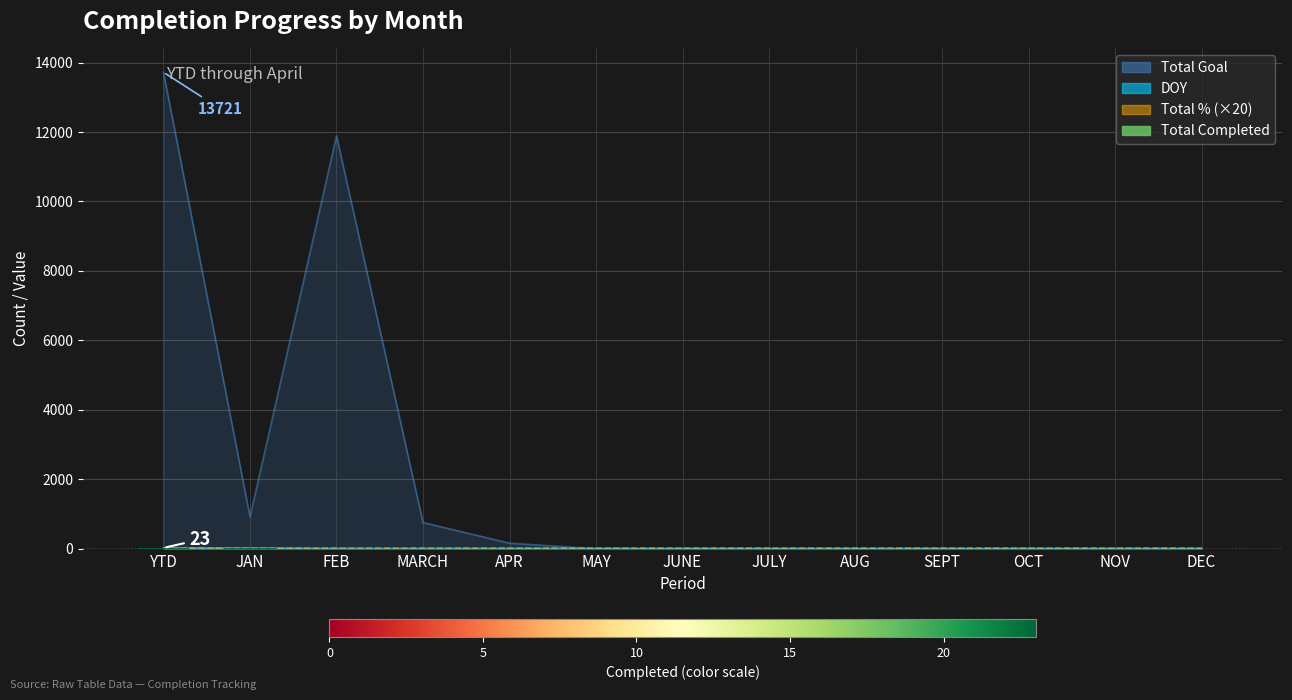

What is the label of the 13th bar from the right?

YTD